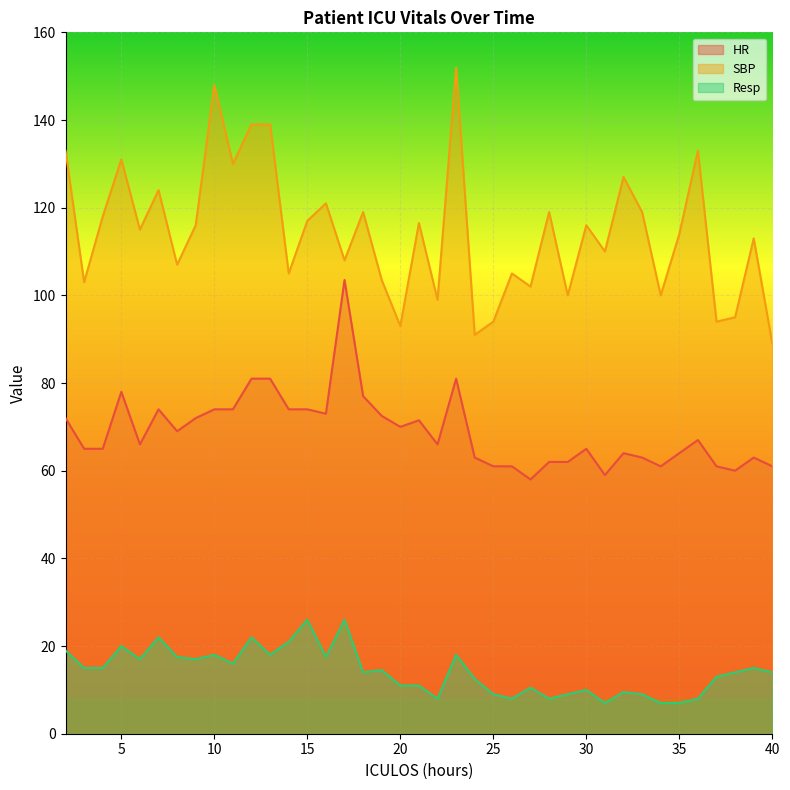

Is it true that Resp equals 31.2 at 8?

False